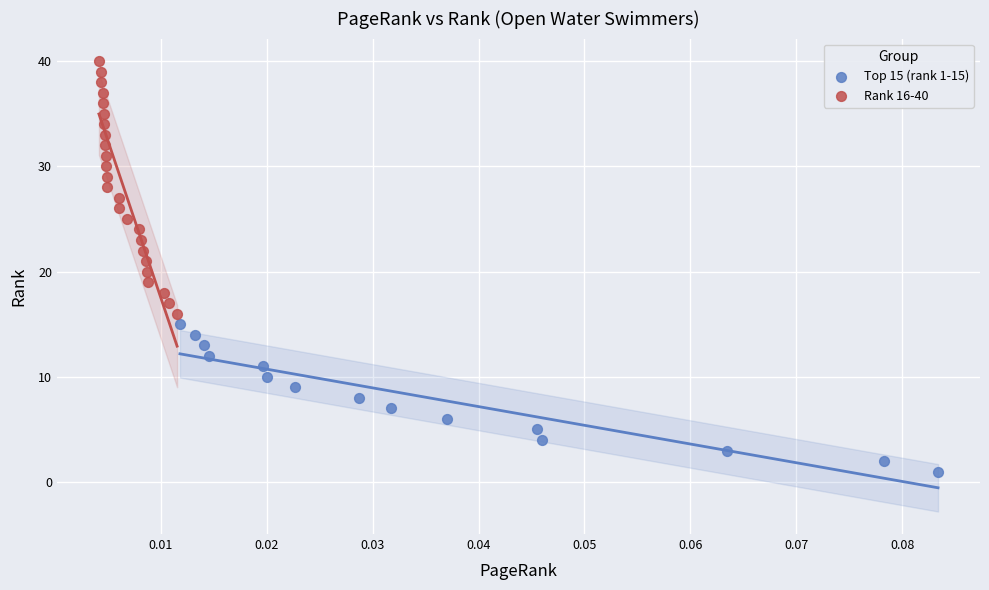

What are all the series names shown in the legend?

Top 15 (rank 1-15), Rank 16-40